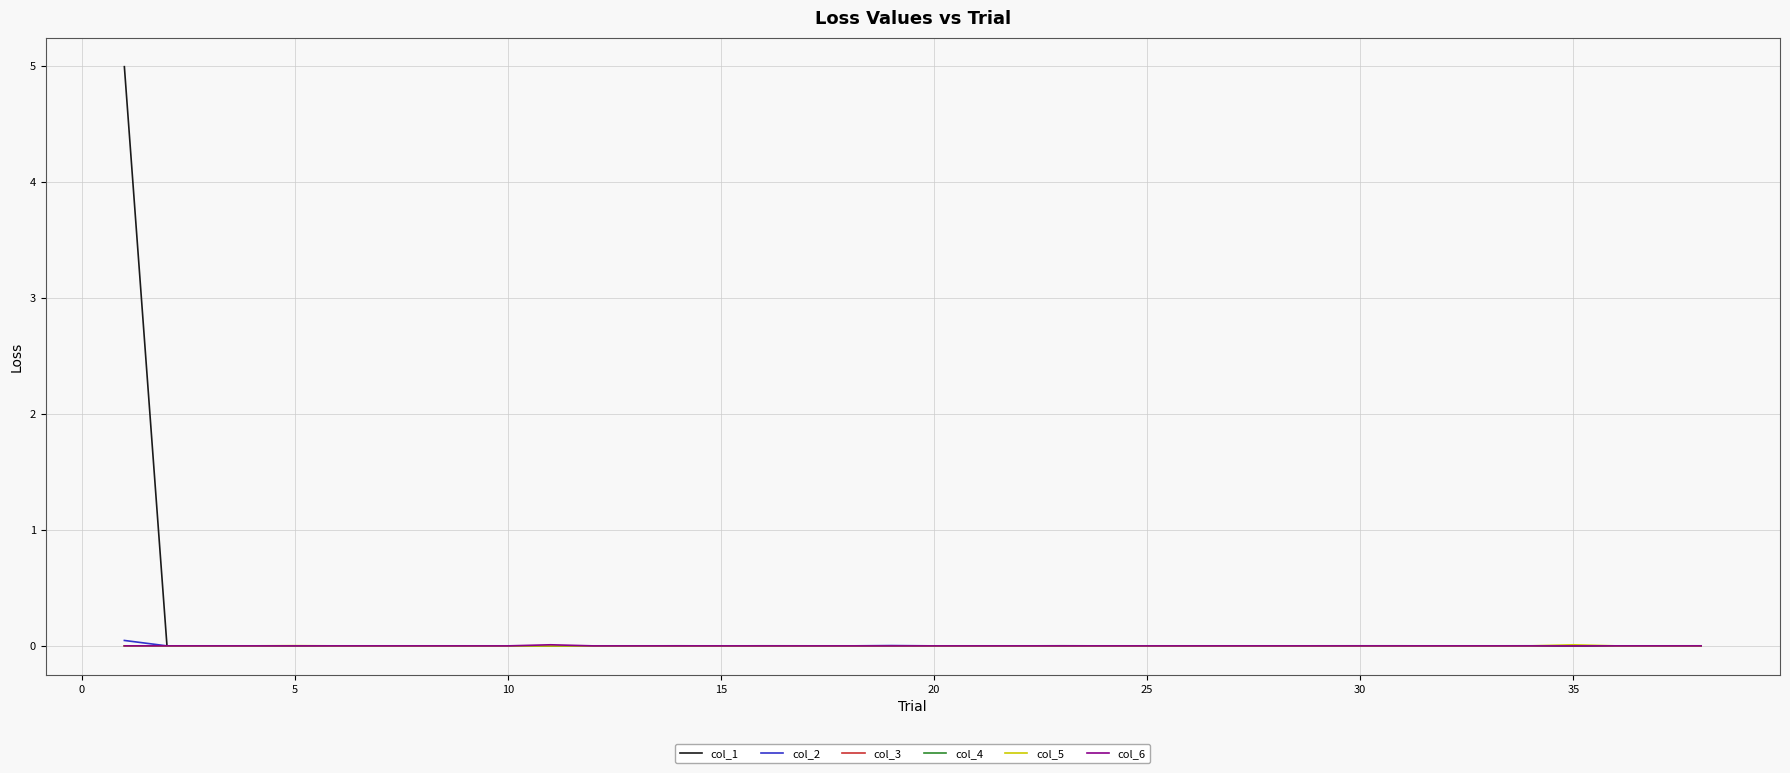

What are all the series names shown in the legend?

col_1, col_2, col_3, col_4, col_5, col_6